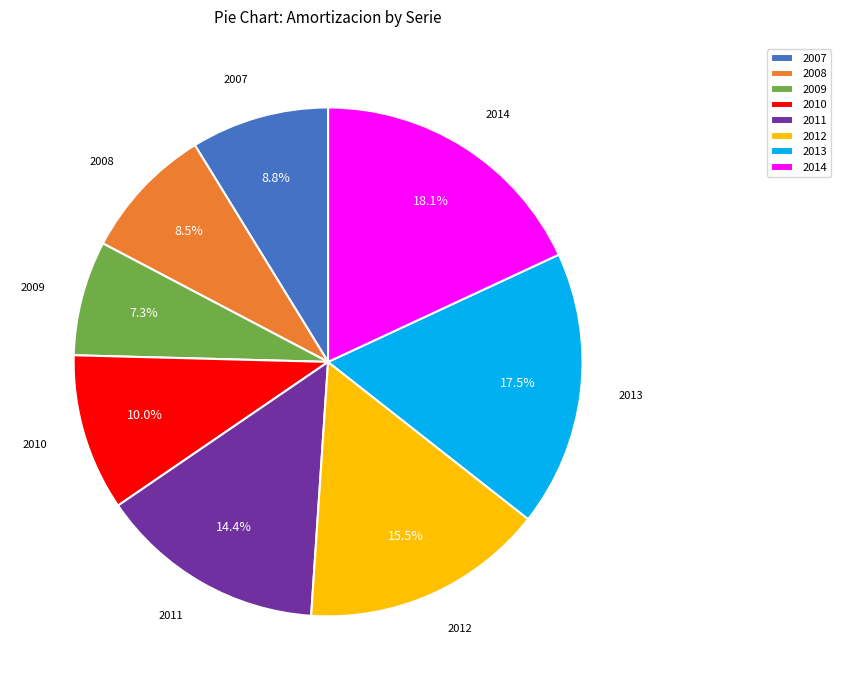

Which has a higher value, 2008 or 2009?

2008